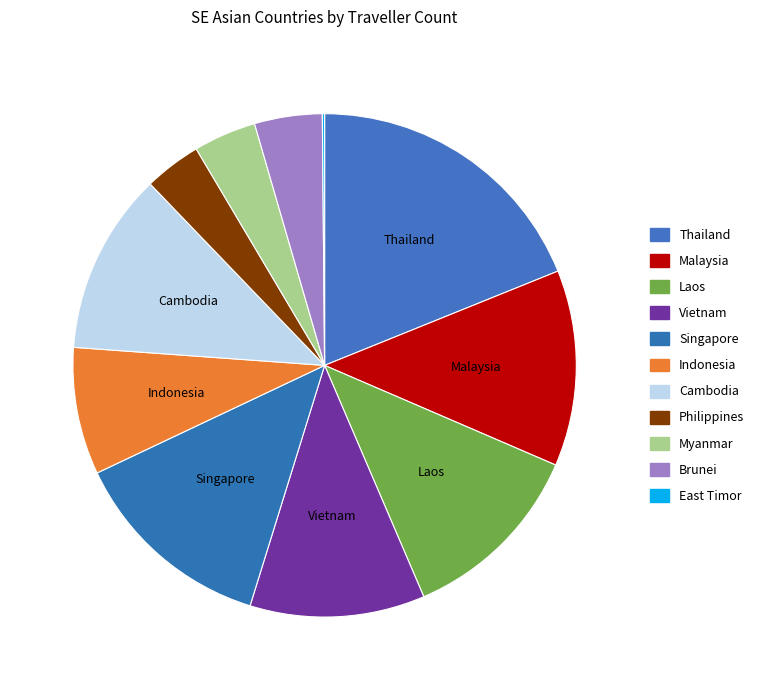

Between Thailand and Vietnam, which is larger?

Thailand